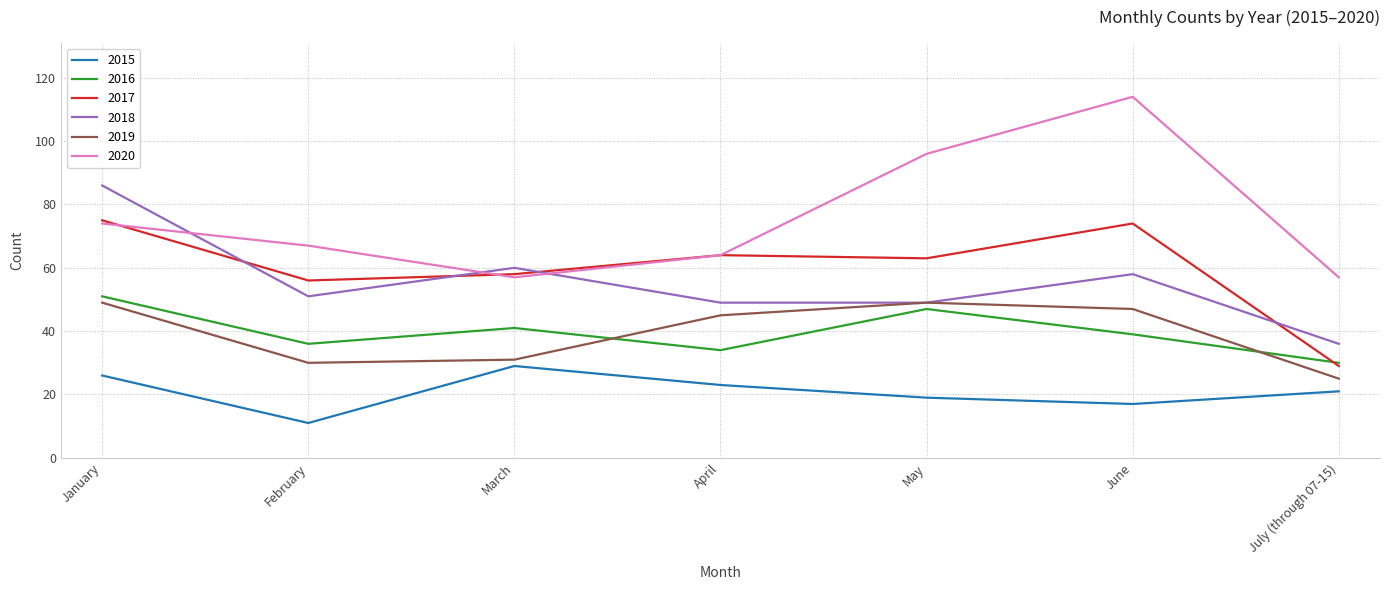

What is the sum of all 2017 values?

419